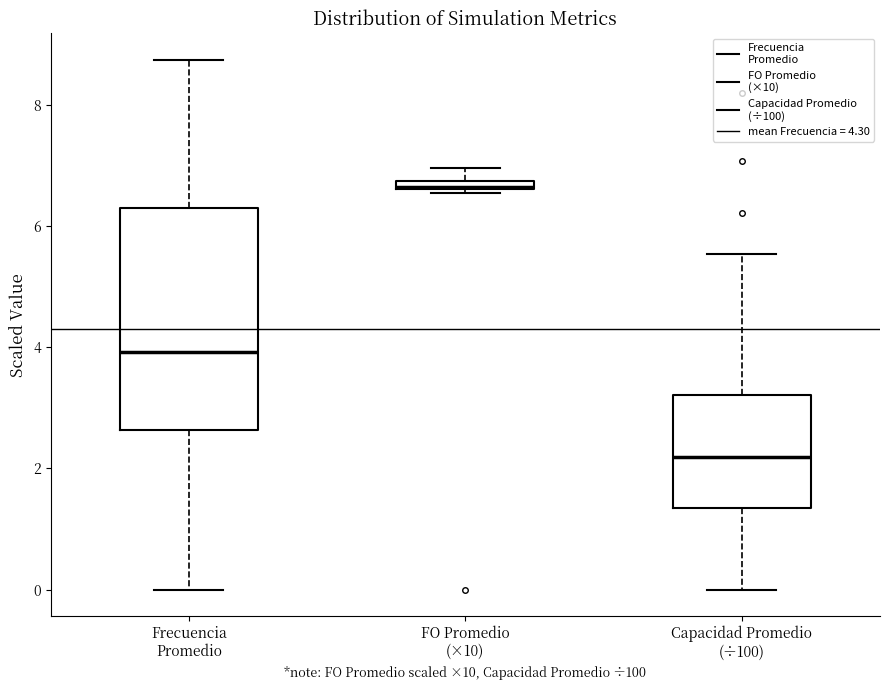

Which box has the lowest median line?

Capacidad Promedio (÷100)